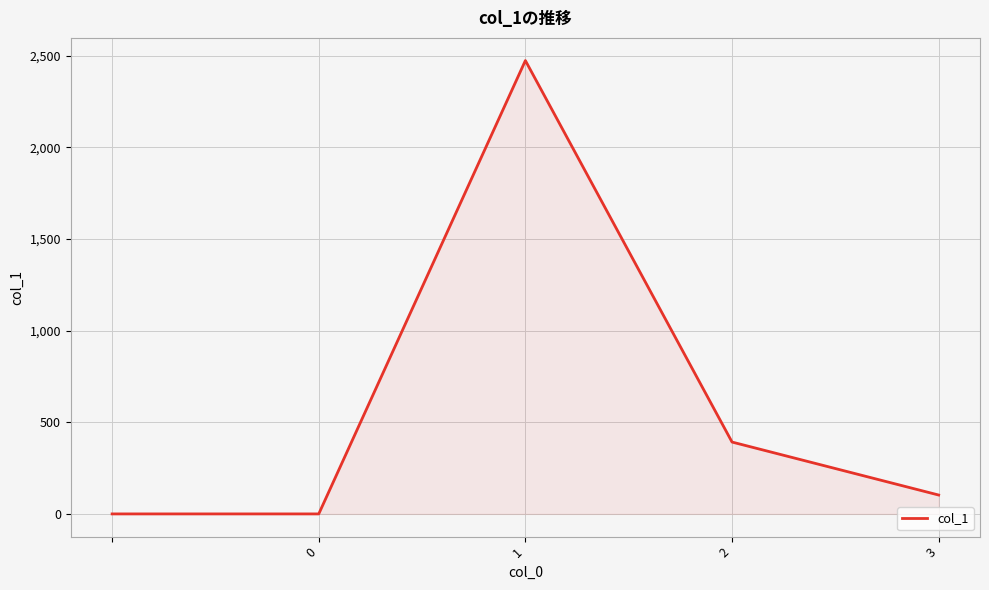

What is the greatest value displayed?

2473